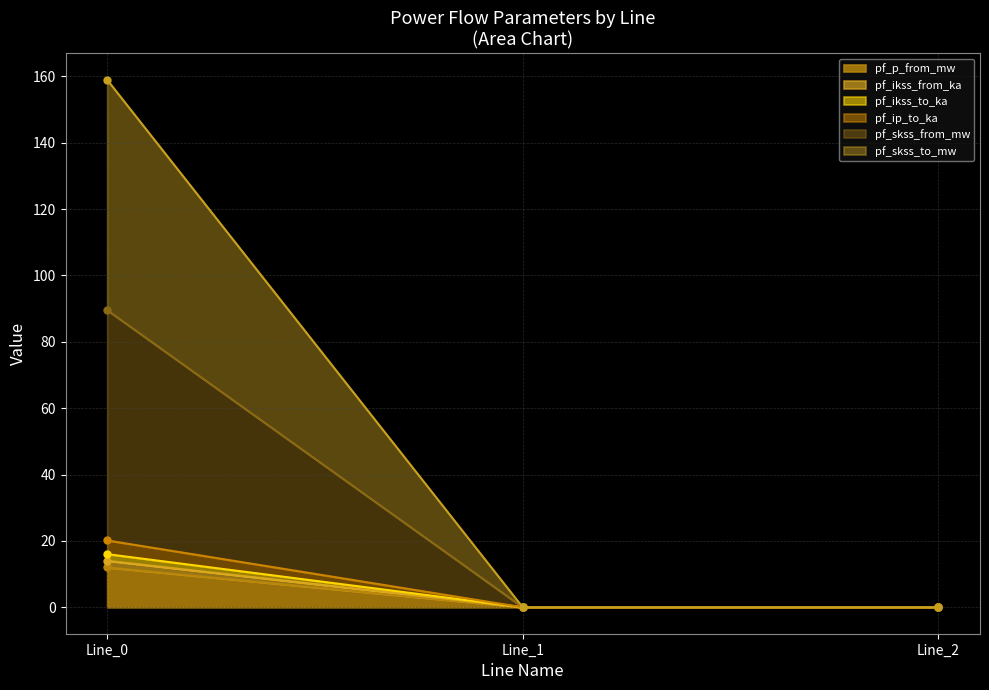

The pf_ip_to_ka series shows 0.0 at Line_1. True or false?

True